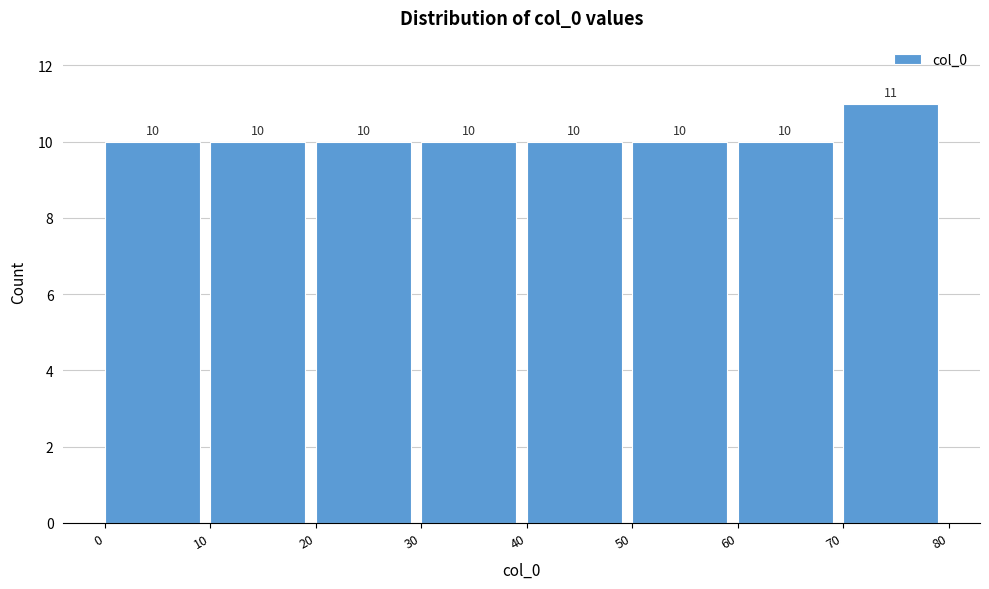

Reading left to right, transcribe this chart: for each bar, give the range it covers on the x-axis and its height.

0 to 10: 10
10 to 20: 10
20 to 30: 10
30 to 40: 10
40 to 50: 10
50 to 60: 10
60 to 70: 10
70 to 80: 11